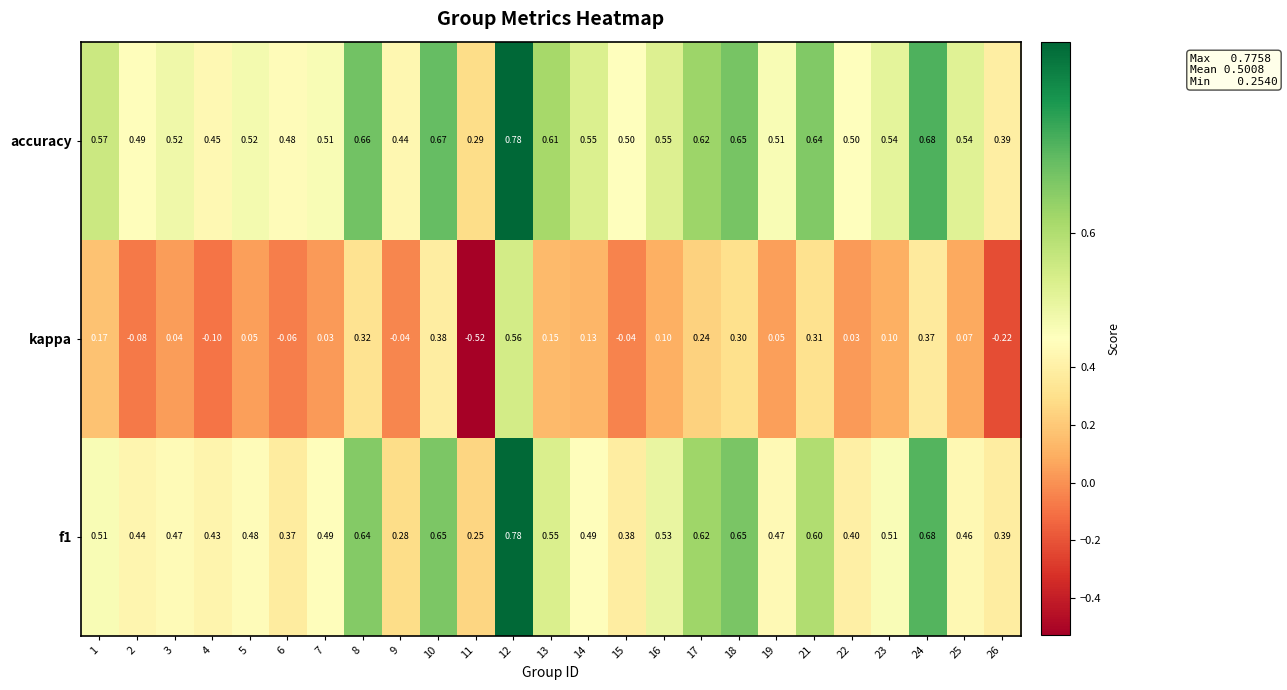

Which series has the widest spread of values?

kappa